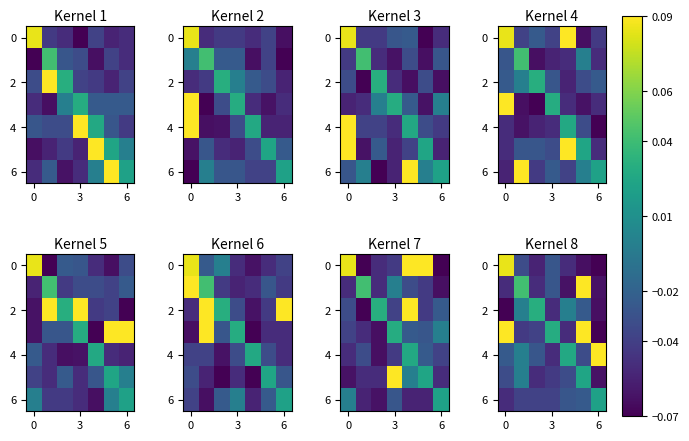

What is the maximum value shown in the chart?

0.1